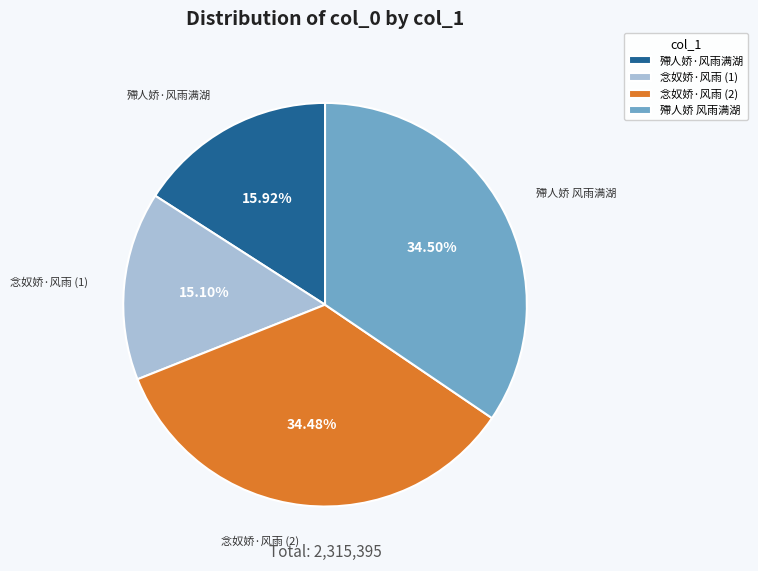

Approximately how many times larger is the value at 殢人娇·风雨满湖 compared to 念奴娇·风雨 (1)?

1.1